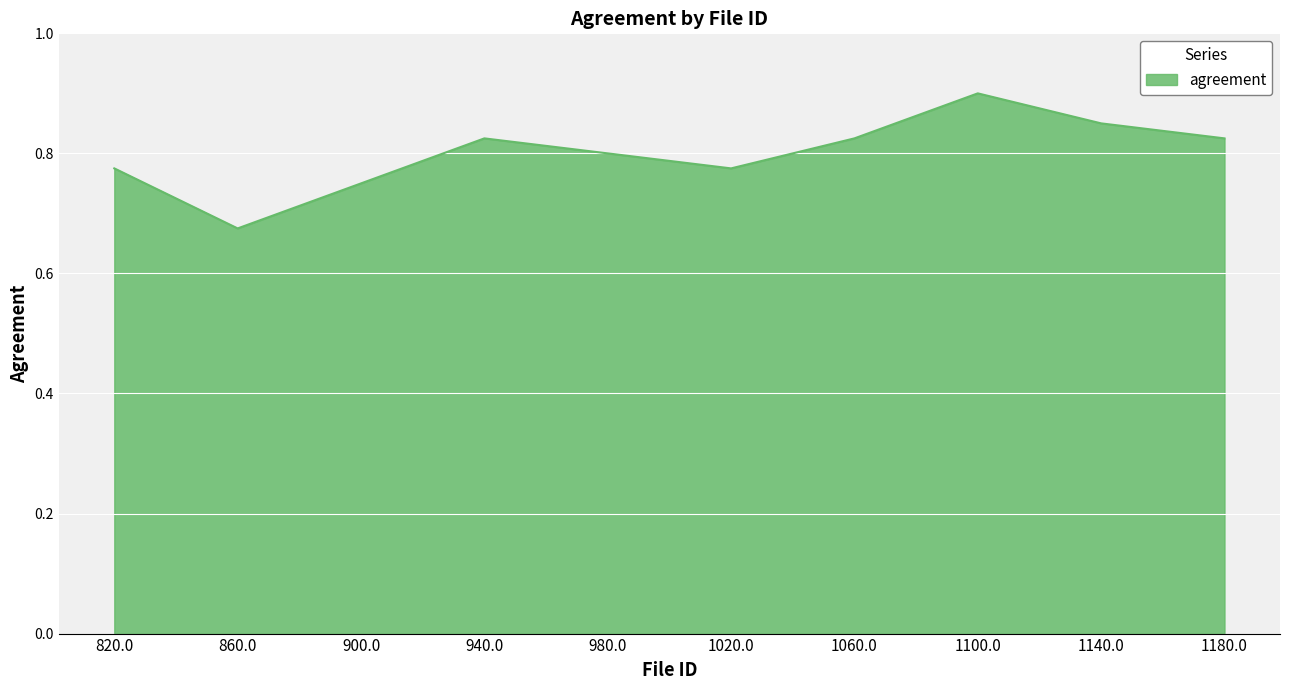

True or false: the data shows 1.2 at 1140.0.

False